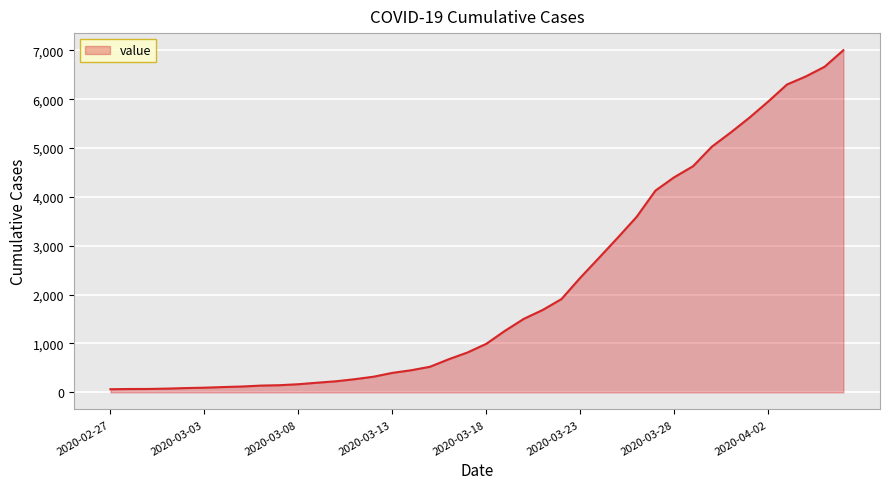

Does the chart have visible grid lines?

Yes